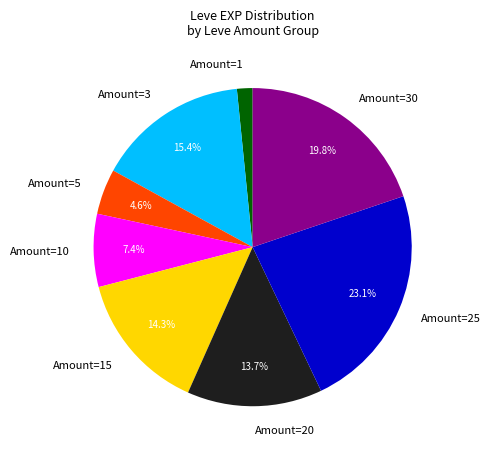

Rank the categories by value from highest to lowest.

Amount=25, Amount=30, Amount=3, Amount=15, Amount=20, Amount=10, Amount=5, Amount=1